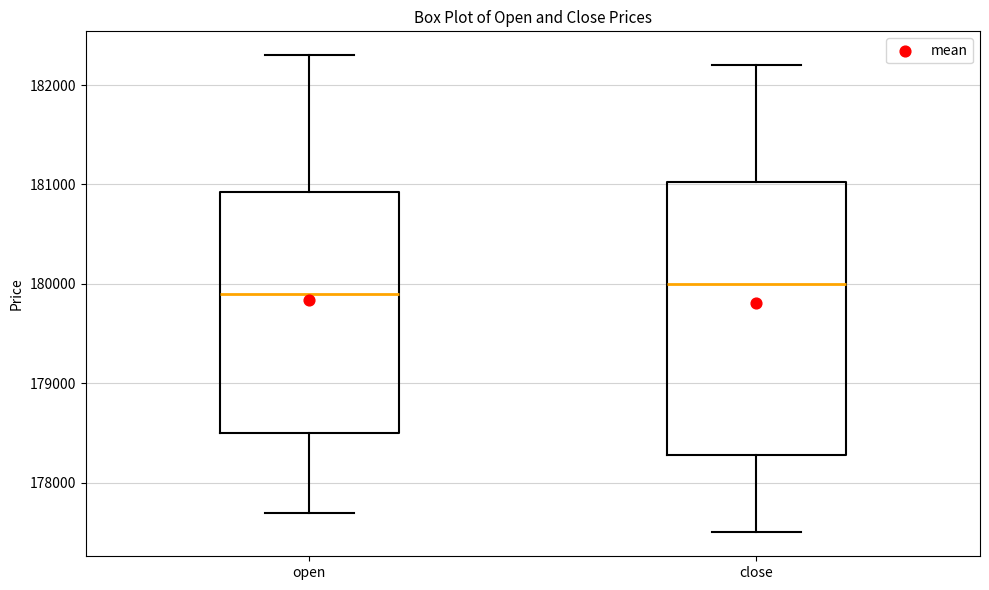

Which box is the tallest, from its lower edge to its upper edge?

close